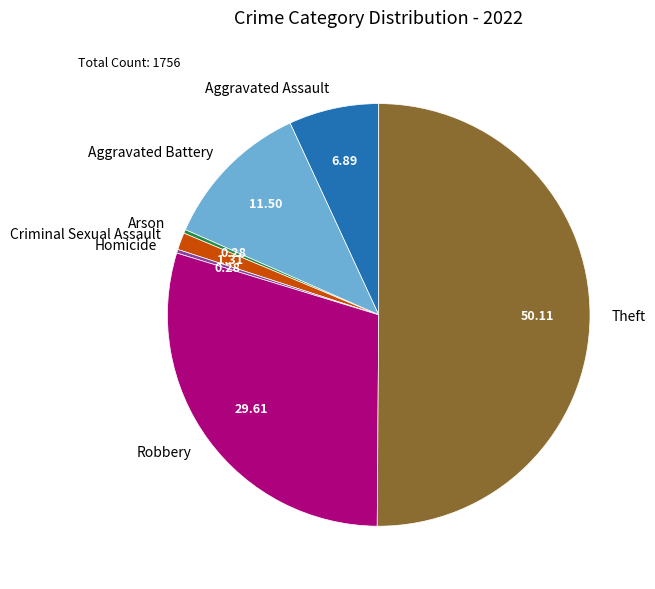

The Homicide slice represents 0% of the pie. True or false?

True